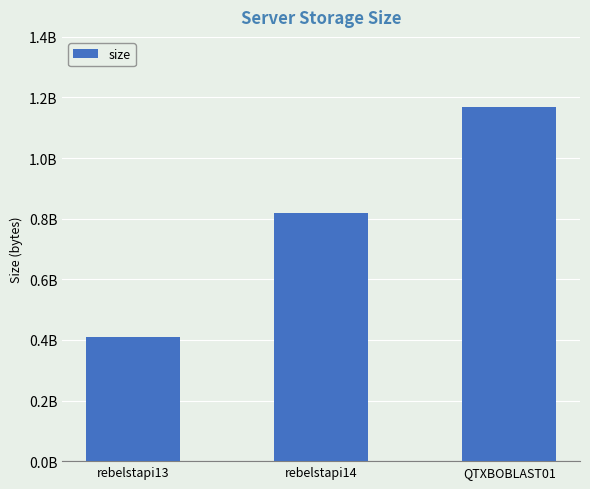

What is the smallest value displayed?

409466630